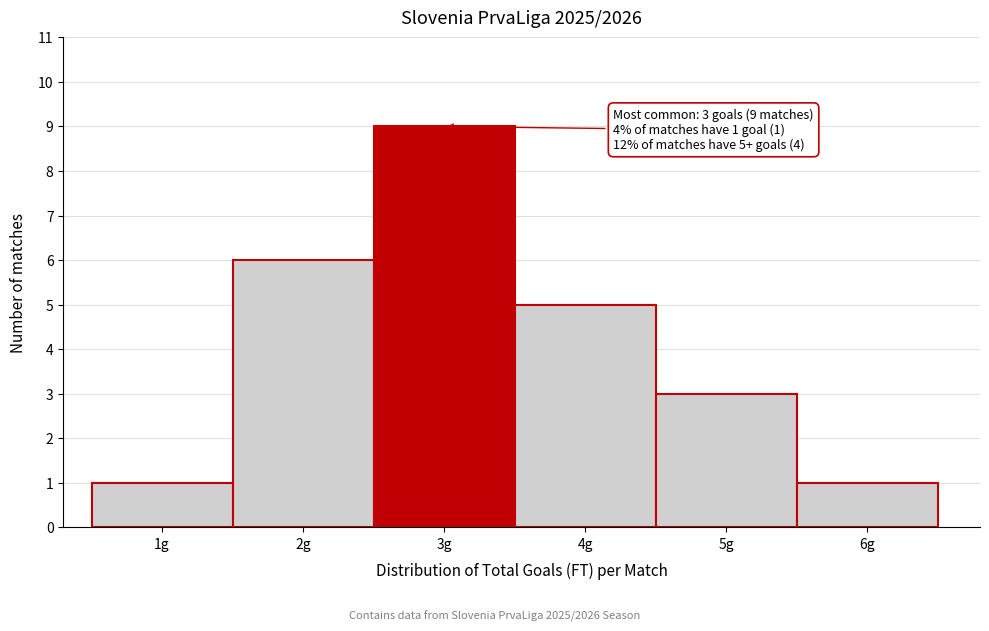

Which range on the x-axis has the tallest bar?

2.5 to 3.5